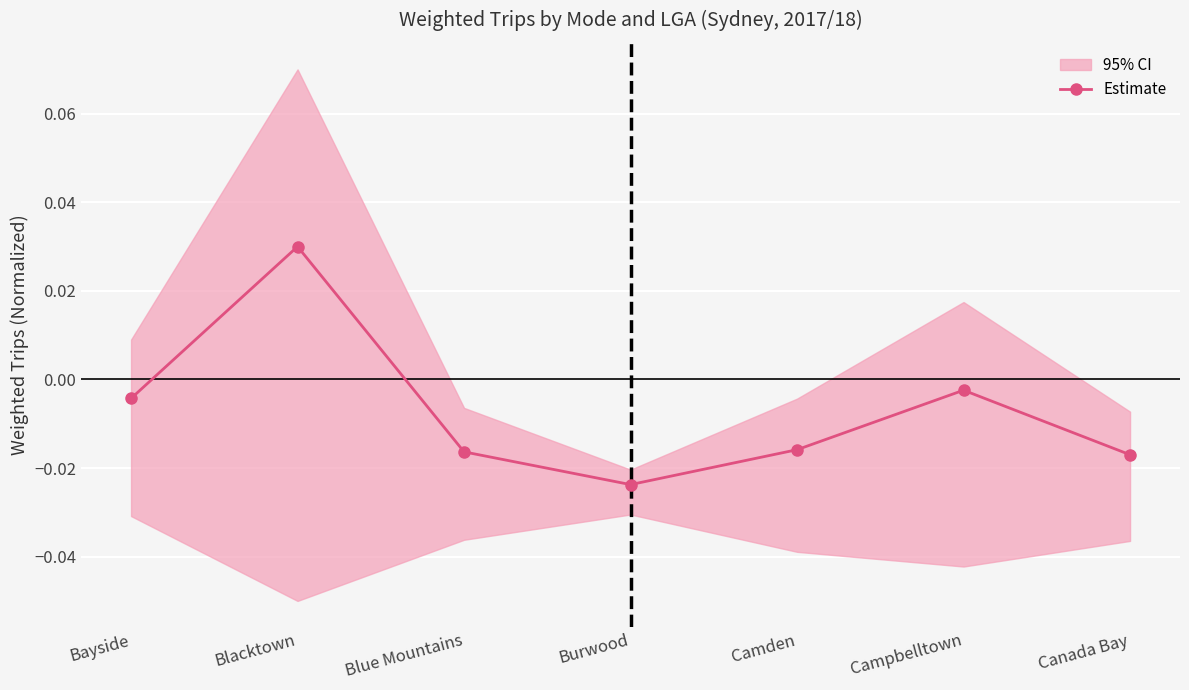

Which category has the highest value in the Estimate series?

Blacktown